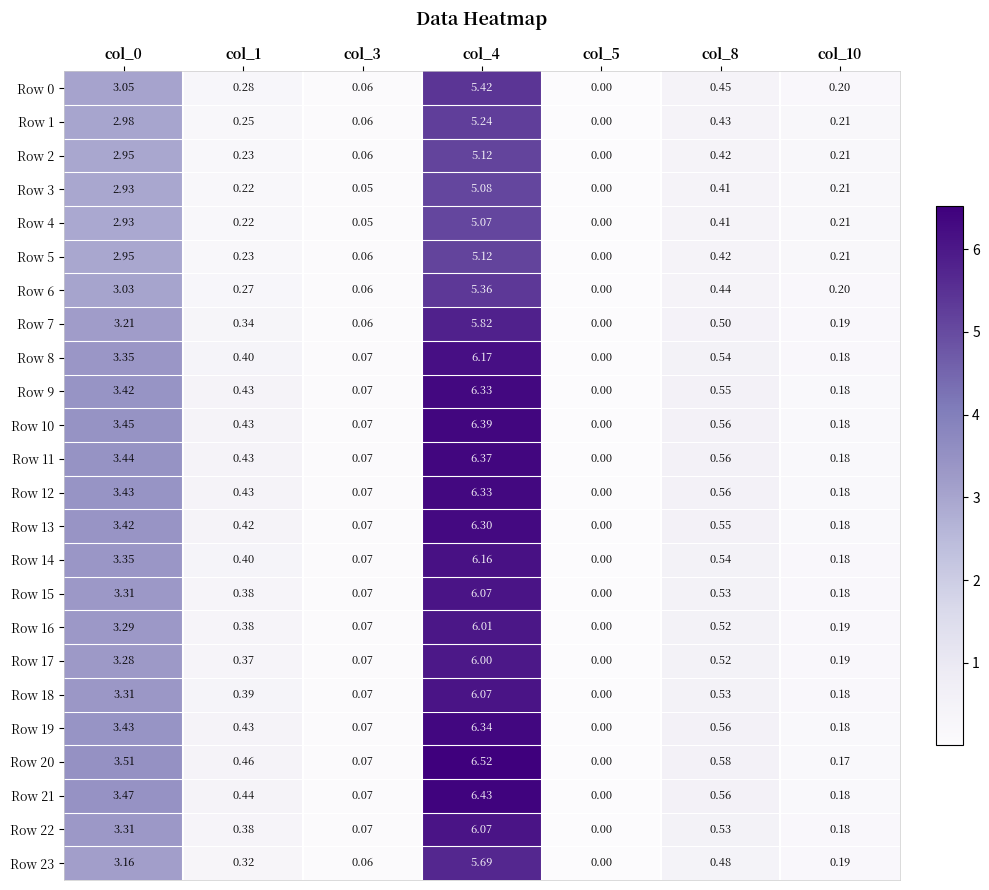

Is the value of Row 0 at col_10 greater than the value of Row 10 at col_1?

No